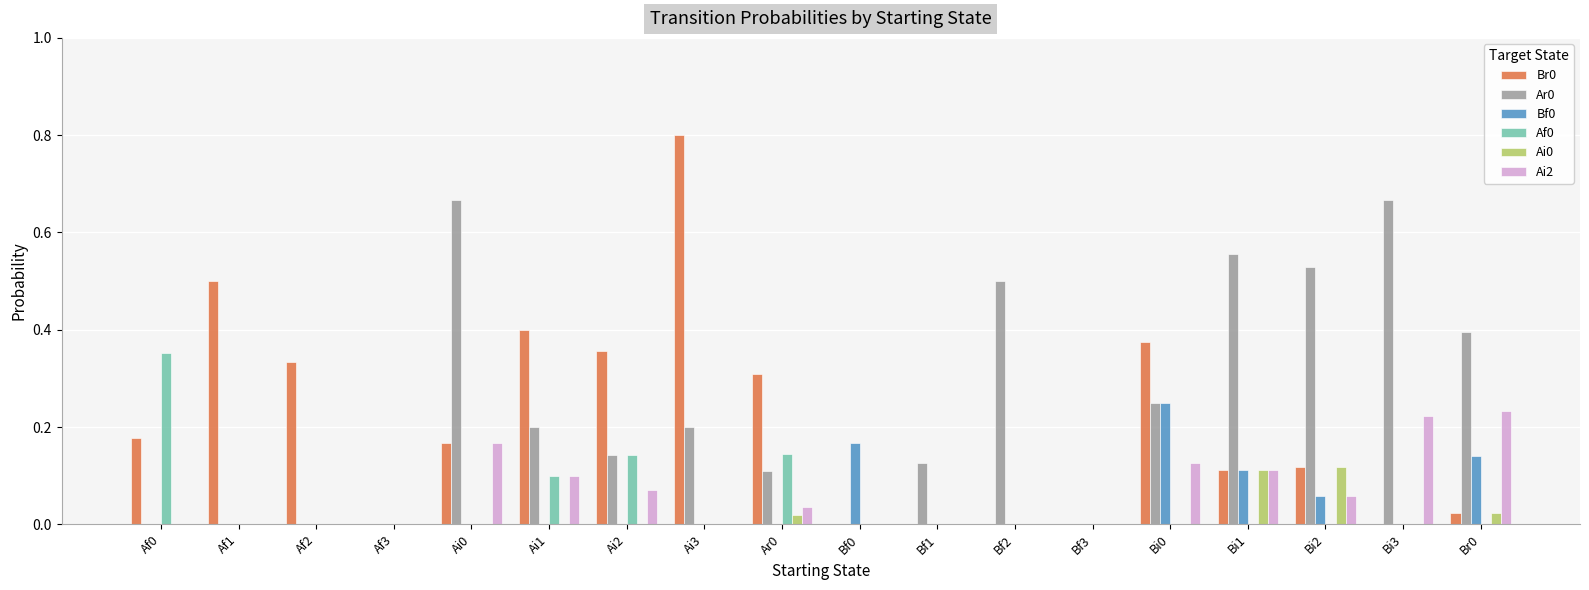

True or false: Bf0 has a value of 0.0 at Bf3.

True